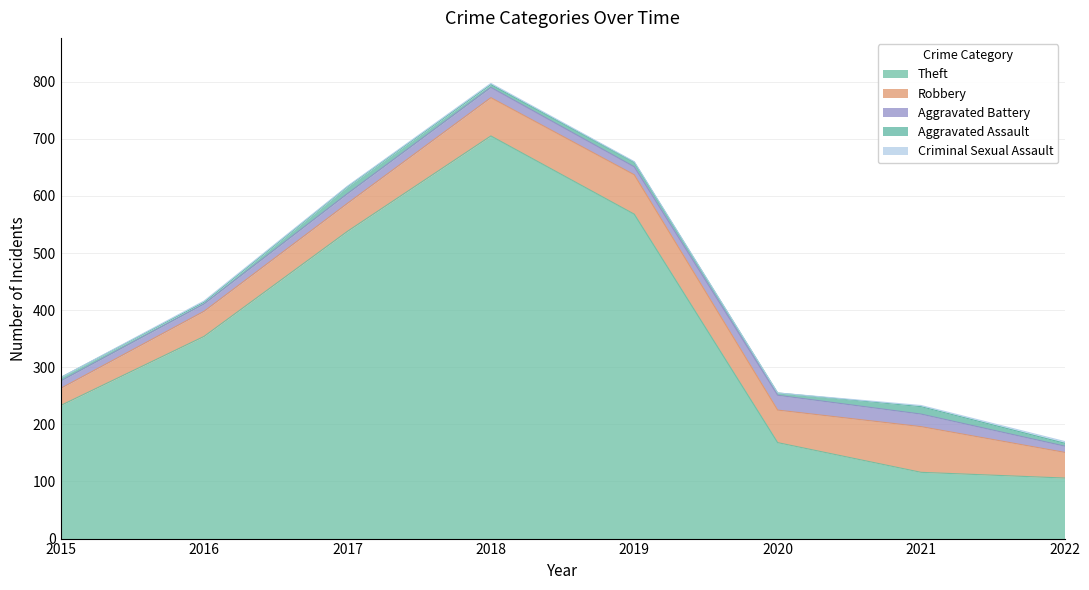

How many values in the Theft series are below 354?

4